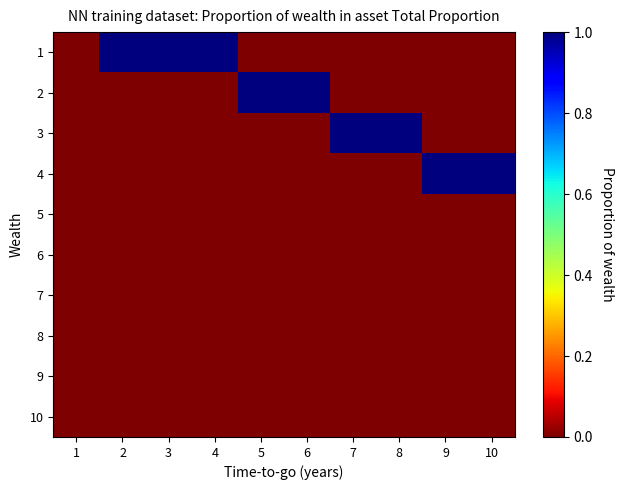

What is the total value across all series at 3?

1